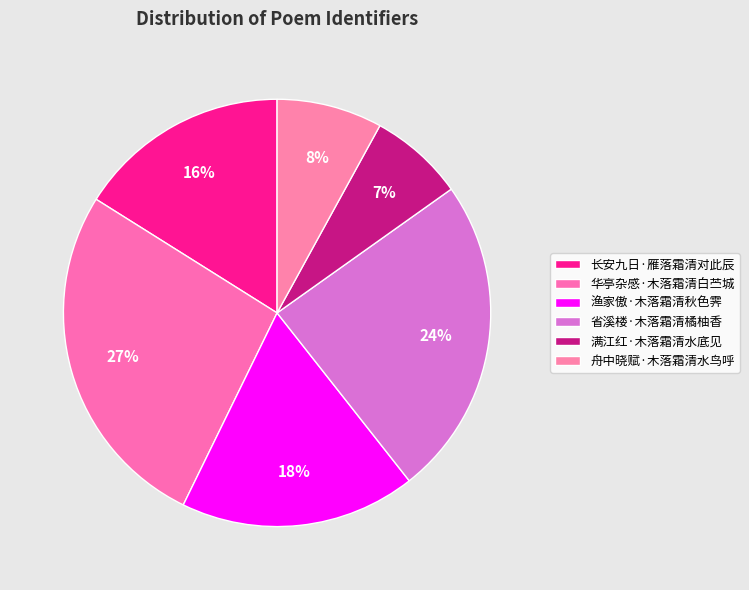

How many segments does this pie chart have?

6